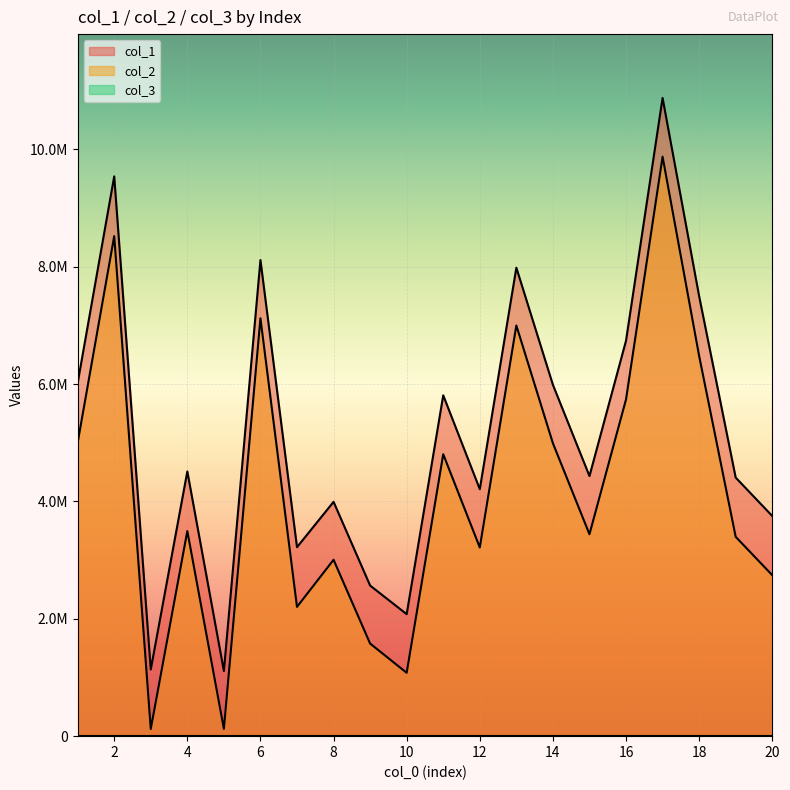

Does the chart display data point markers on the line(s)?

No